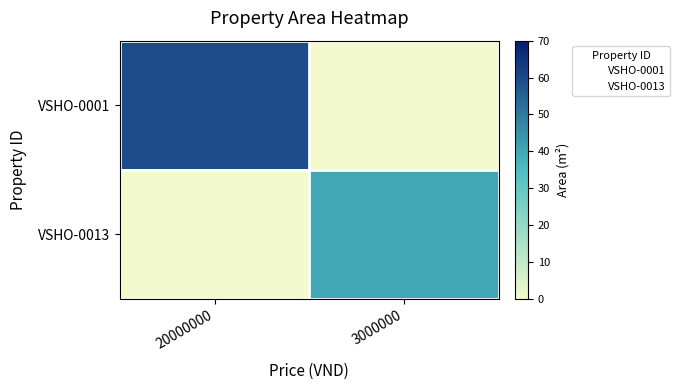

Which has a higher value, 20000000 or 3000000?

20000000